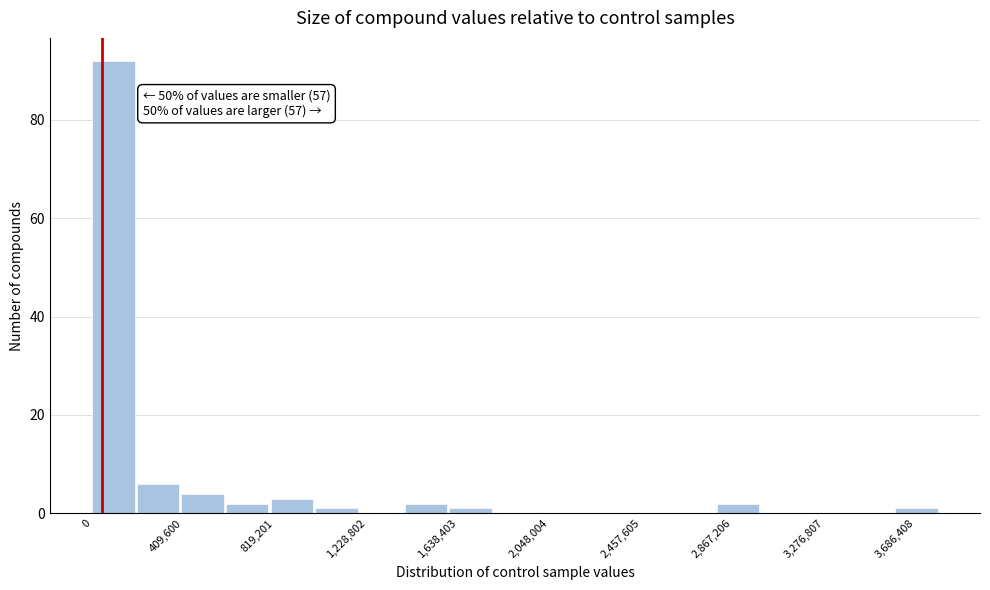

Around what value on the x-axis is the tallest bar? Give the approximate position of its centre, as read against the axis.

100000